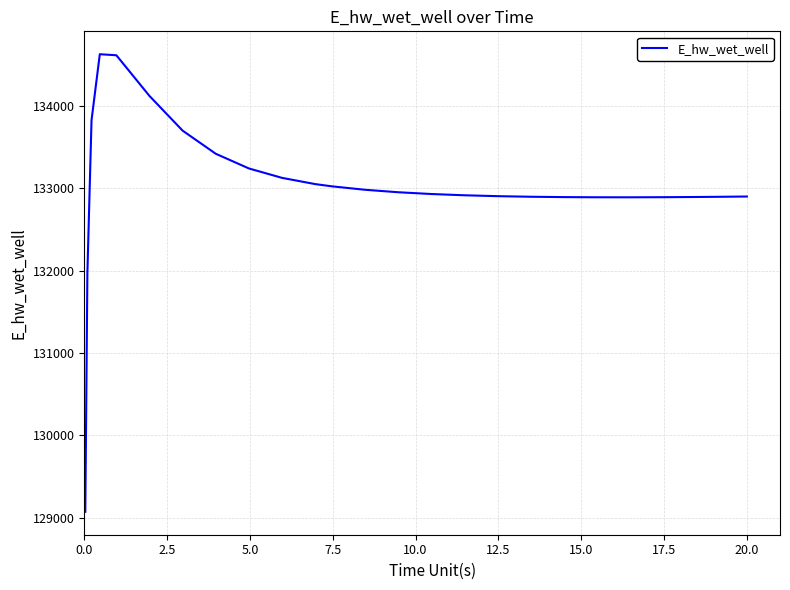

What is the greatest value displayed?

134627.8